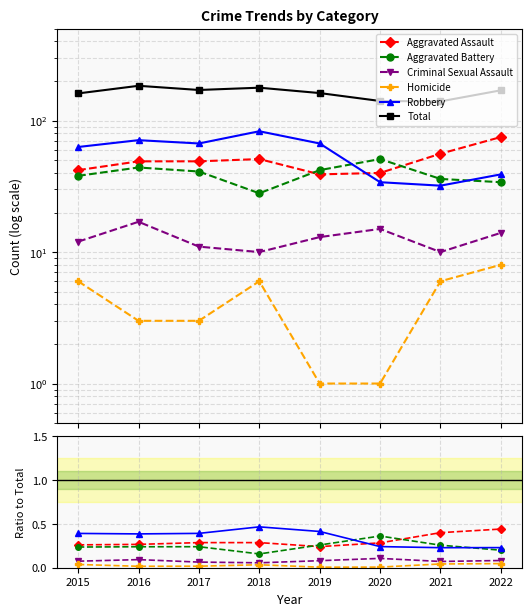

Which series has the largest total across all categories?

Total